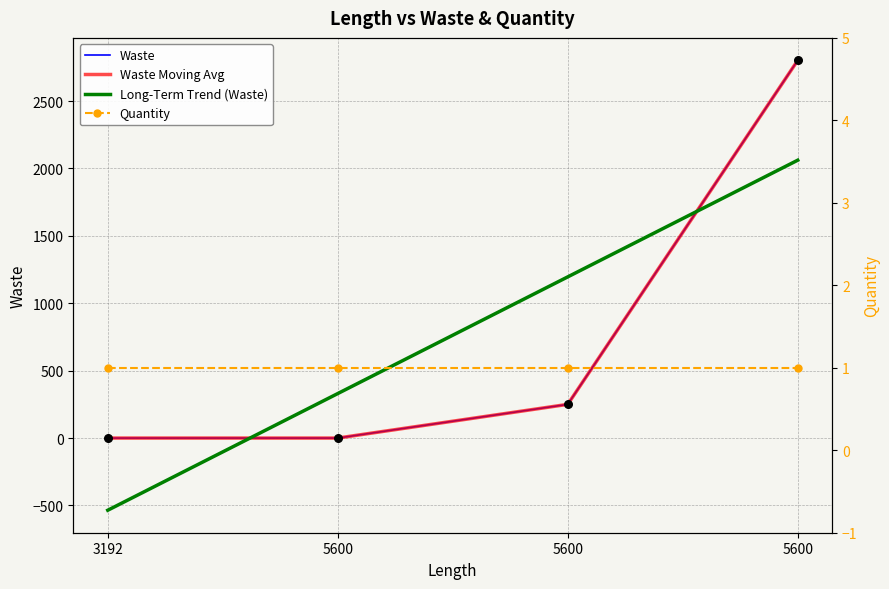

At which category is the sum across all series the highest?

5600